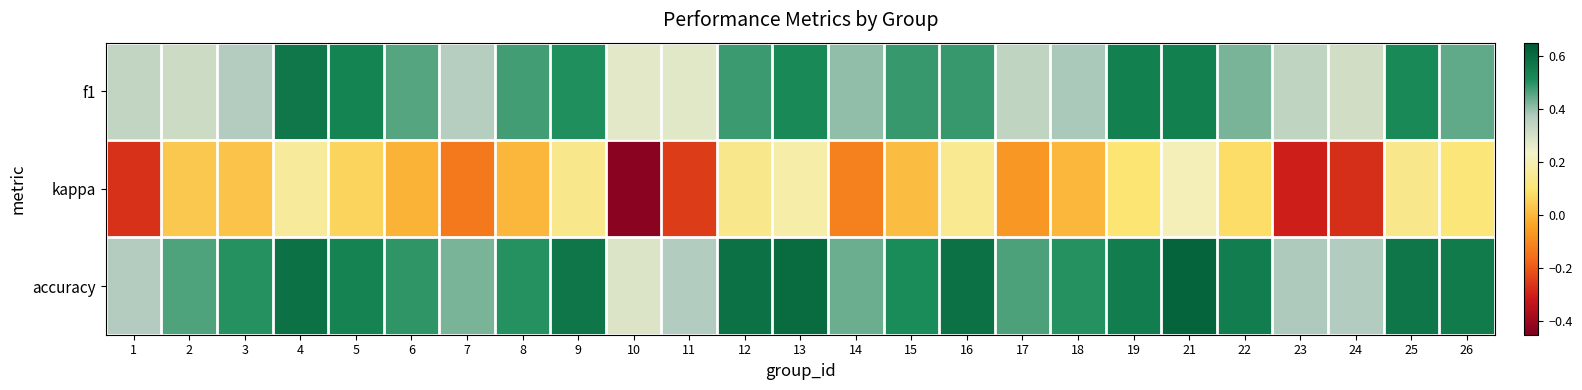

Which series has the largest total across all categories?

accuracy